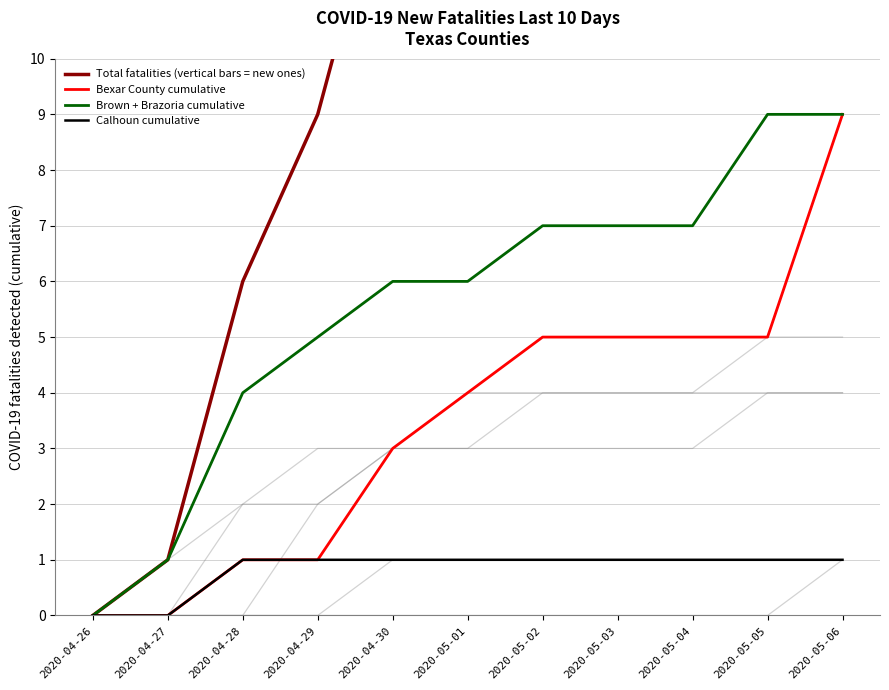

Reading left to right, extract all data points from this chart.

Total fatalities (vertical bars = new ones): 0	1	6	9	14	16	18	18	18	20	25
Bexar County cumulative: 0	0	1	1	3	4	5	5	5	5	9
Brown + Brazoria cumulative: 0	1	4	5	6	6	7	7	7	9	9
Calhoun cumulative: 0	0	1	1	1	1	1	1	1	1	1